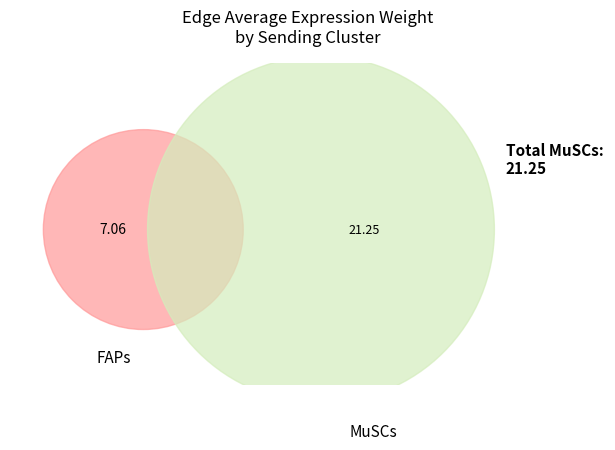

To the nearest percent, what is the average slice percentage?

33%